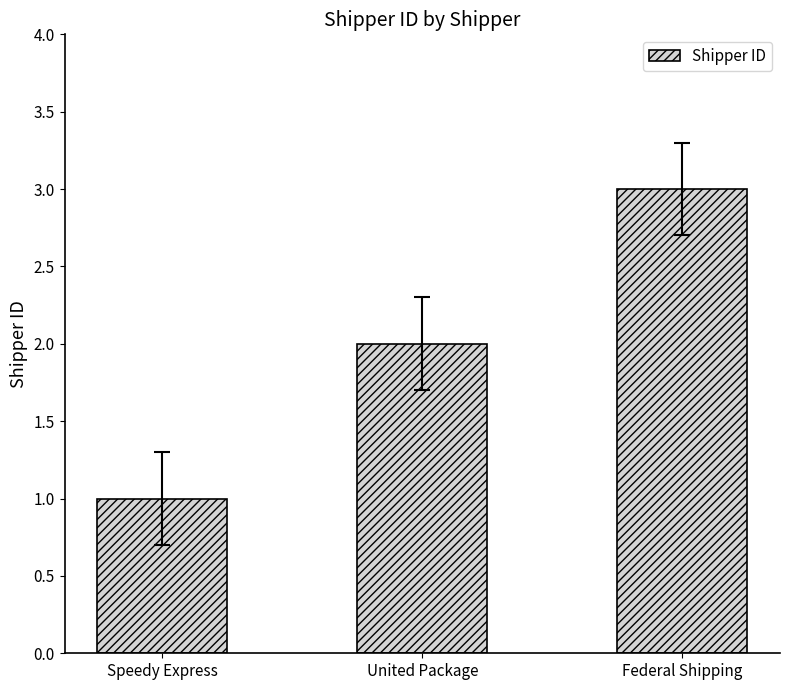

At which category does the chart reach its peak across all series?

Federal Shipping